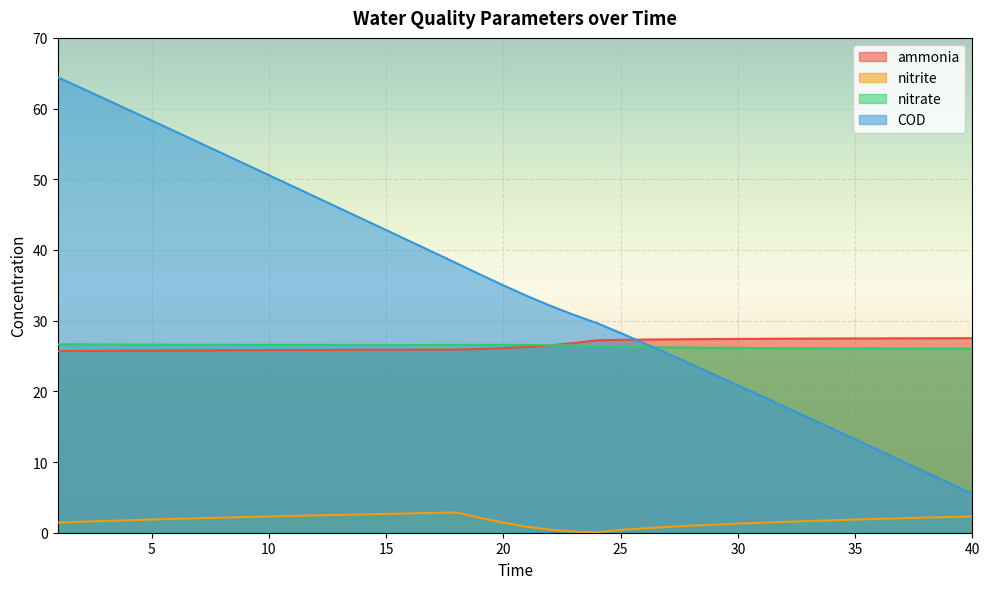

What is the greatest value displayed?

64.4